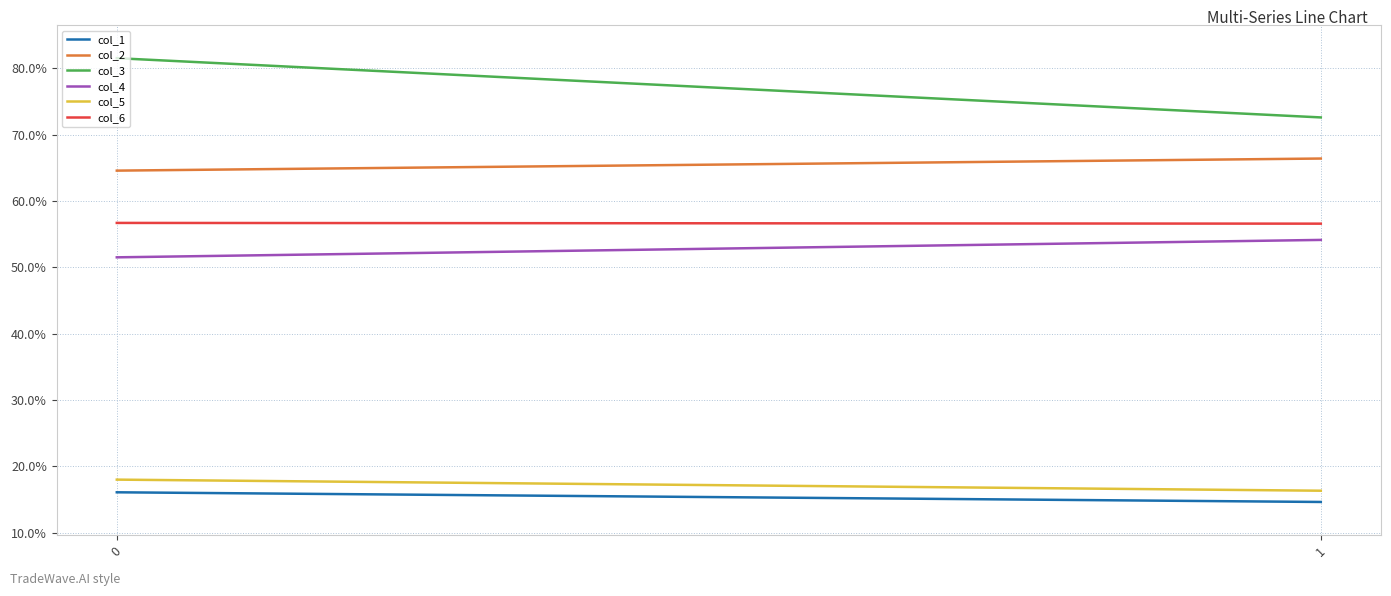

The col_1 series shows 14.6 at 1. True or false?

True